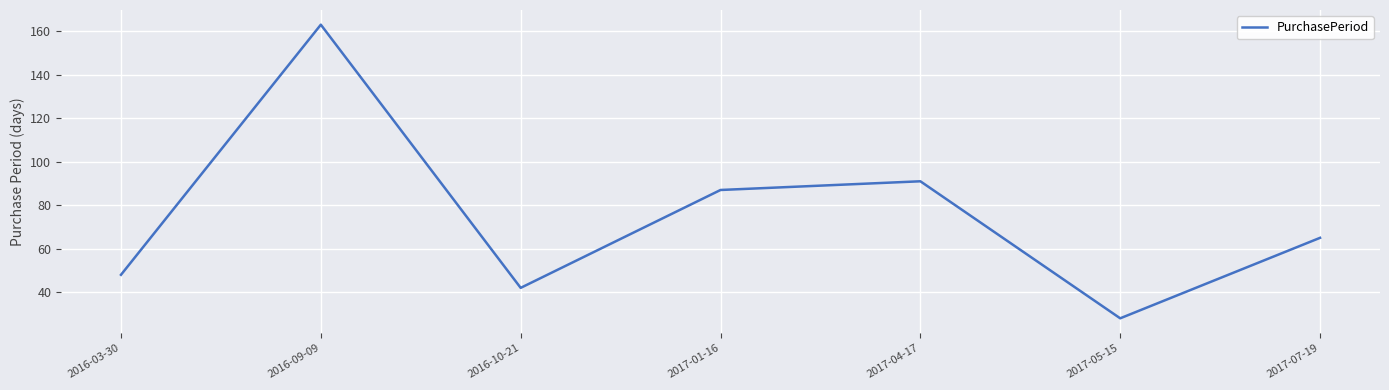

Which label corresponds to the smallest value in the chart?

2017-05-15